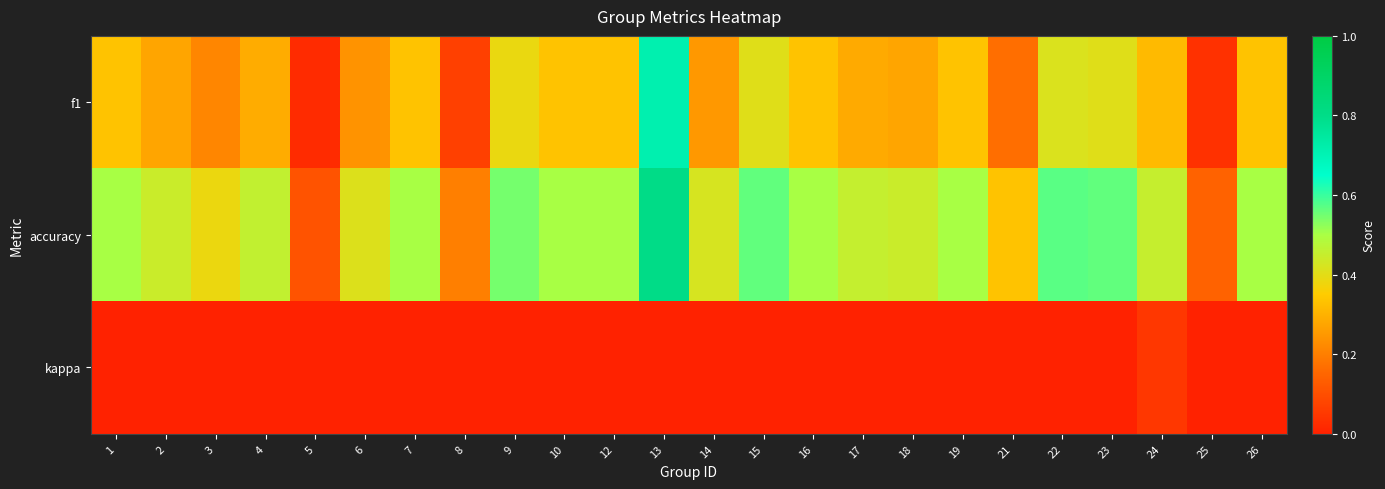

What is the total value across all series at 7?

0.8